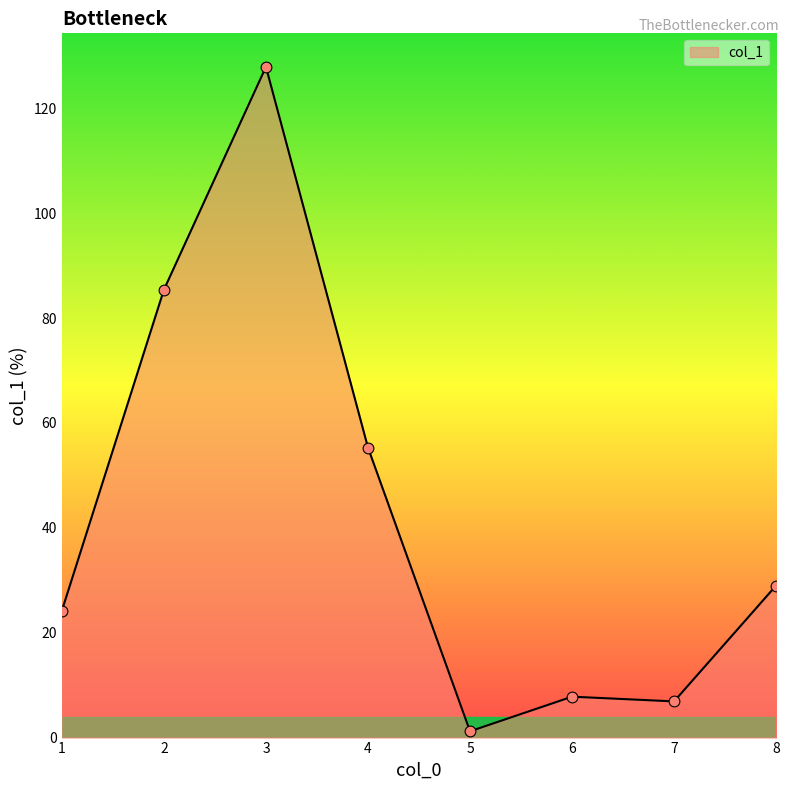

What is the change in value from 2 to 3?

+42.5